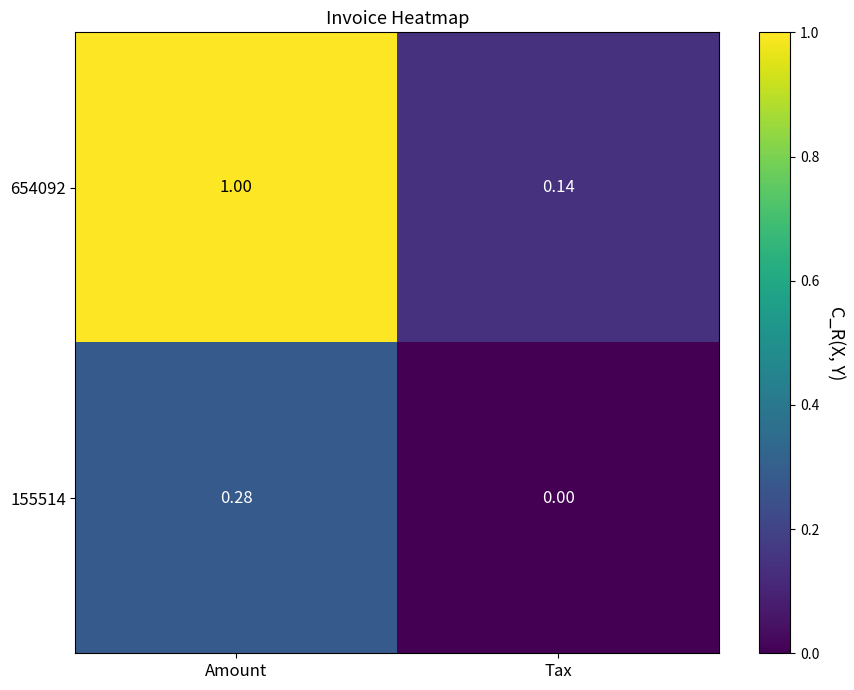

Where is 155514 nearest to the value 0?

Tax